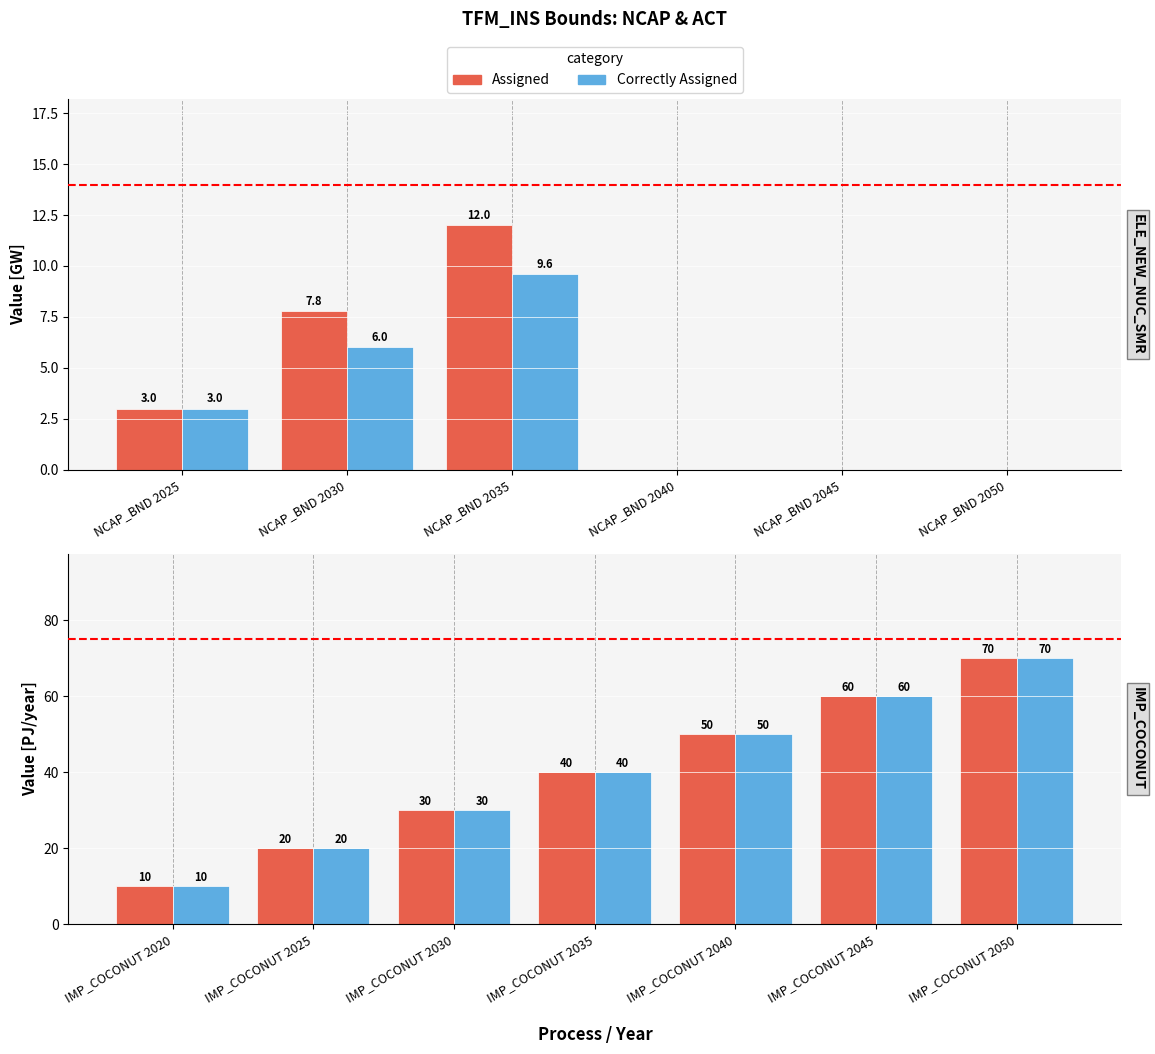

The Assigned series shows 15 at IMP_COCONUT 2020. True or false?

False